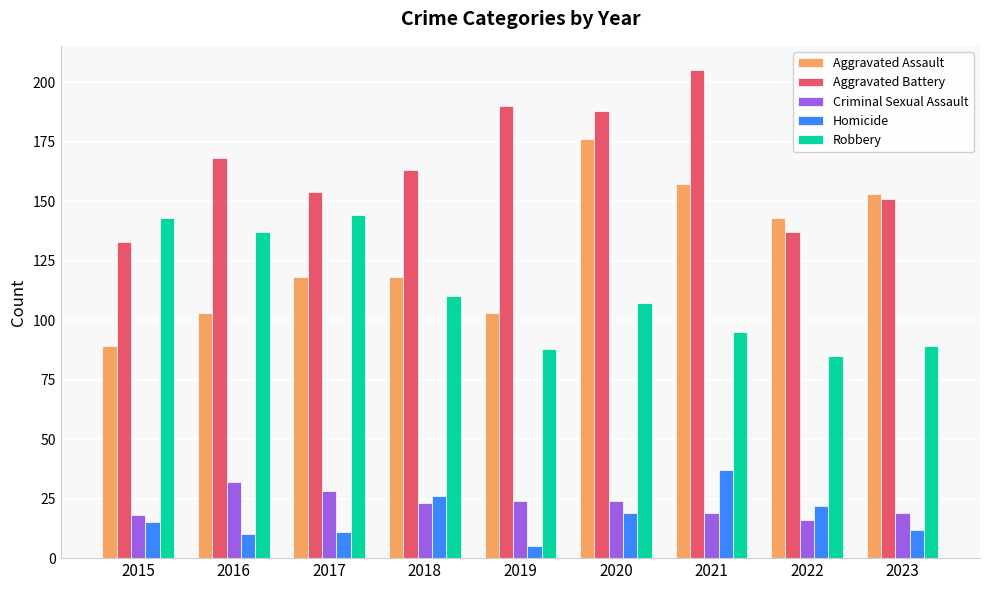

What is the sum of the Robbery values at 2020 and 2016?

244